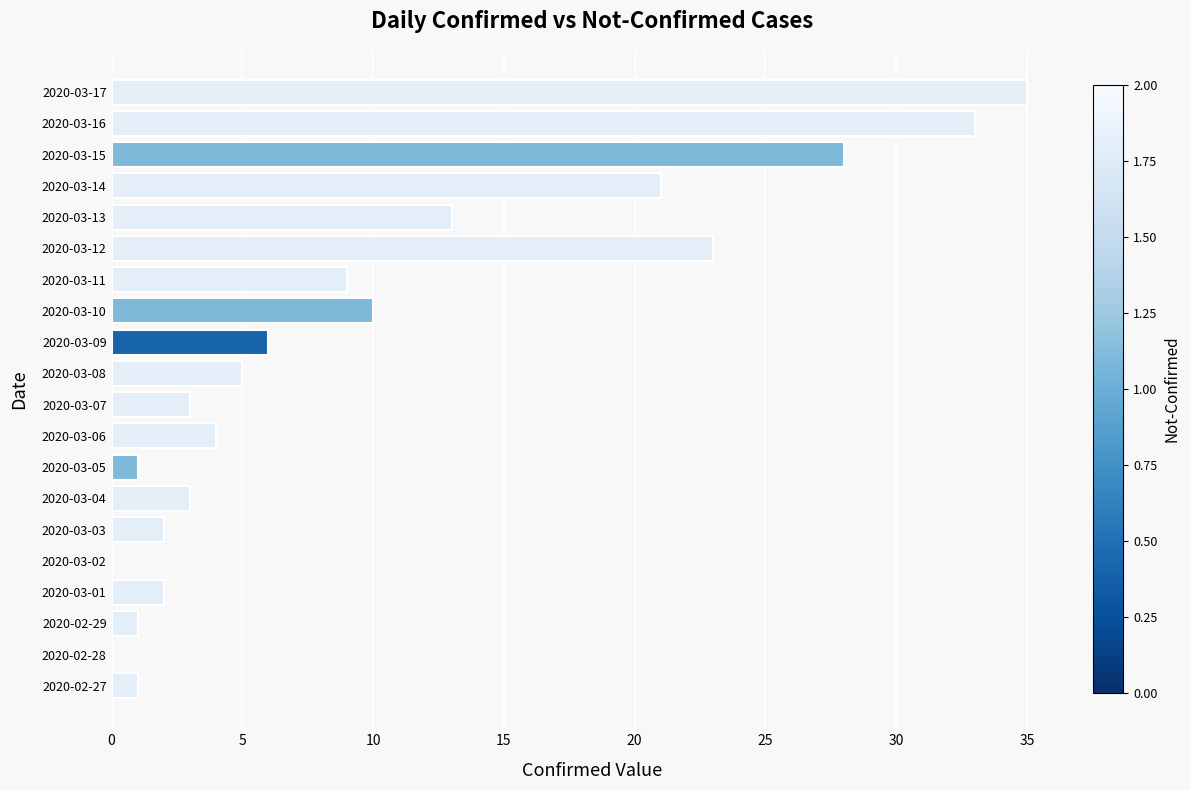

True or false: the data shows 53 at 2020-03-17.

False